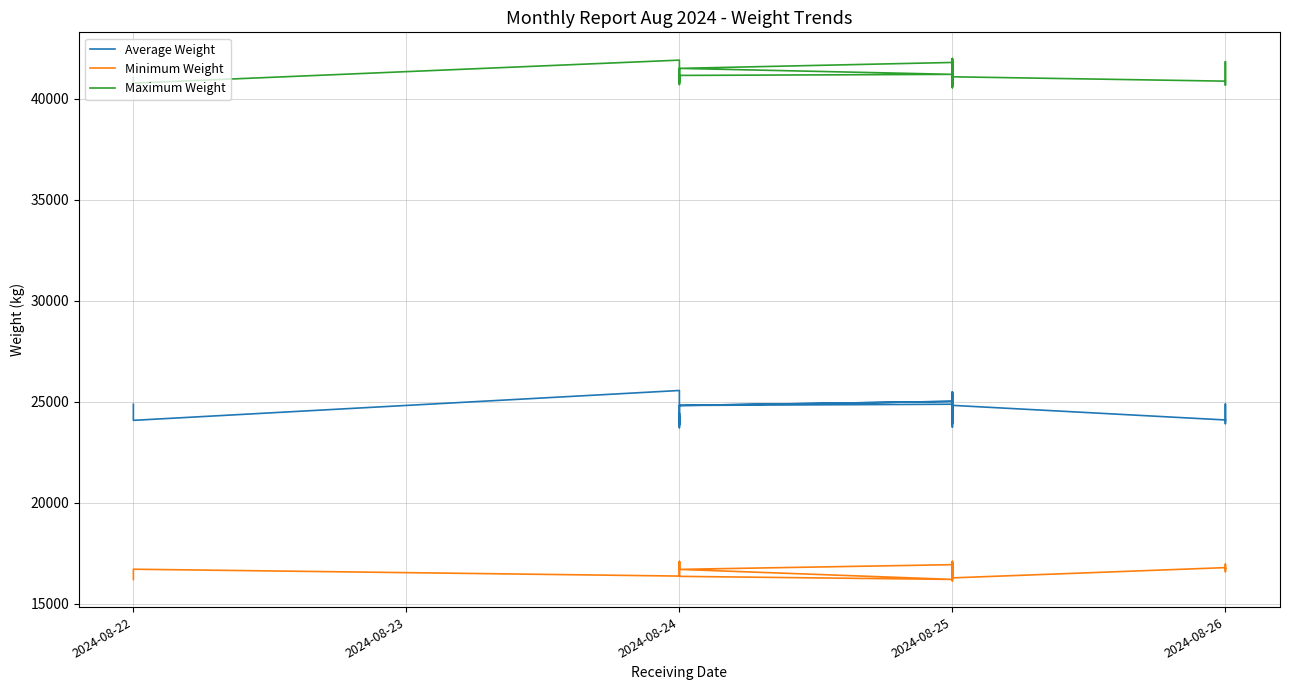

What is the value of the Maximum Weight point at the 28th from the left?

40548